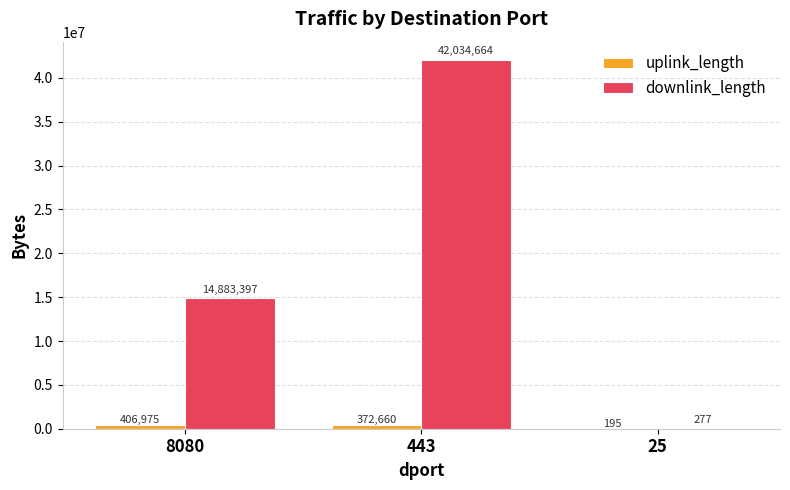

The value of downlink_length at 25 is 277. True or false?

True